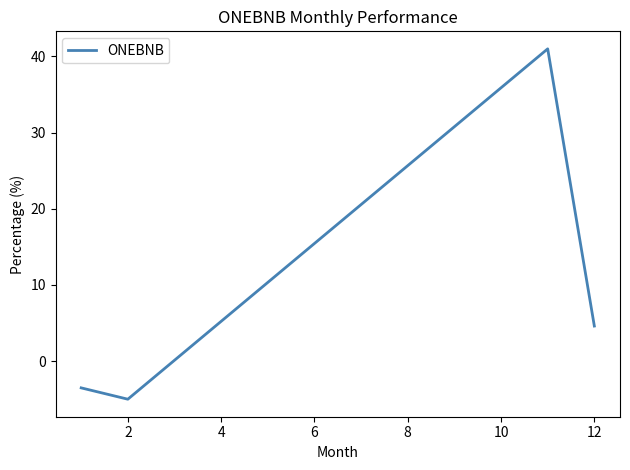

What is the minimum value shown in the chart?

-5.0